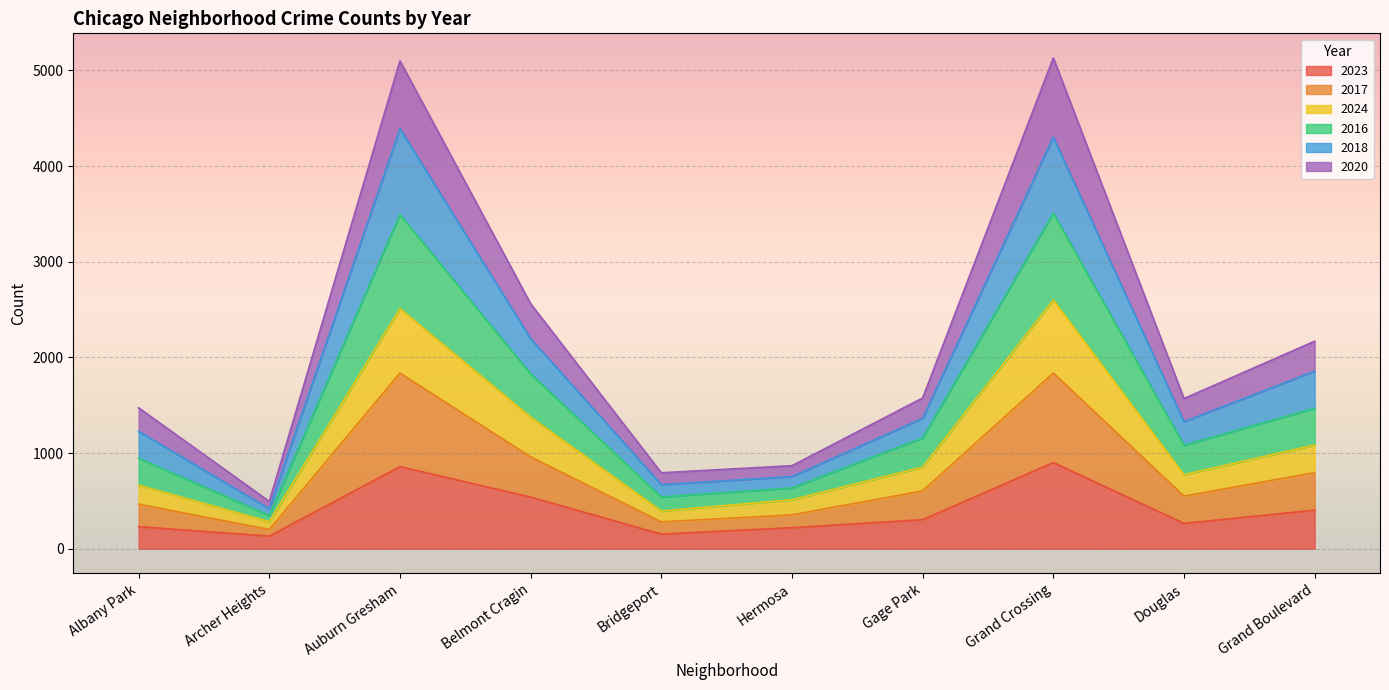

True or false: 2018 and 2016 cross at least once.

False